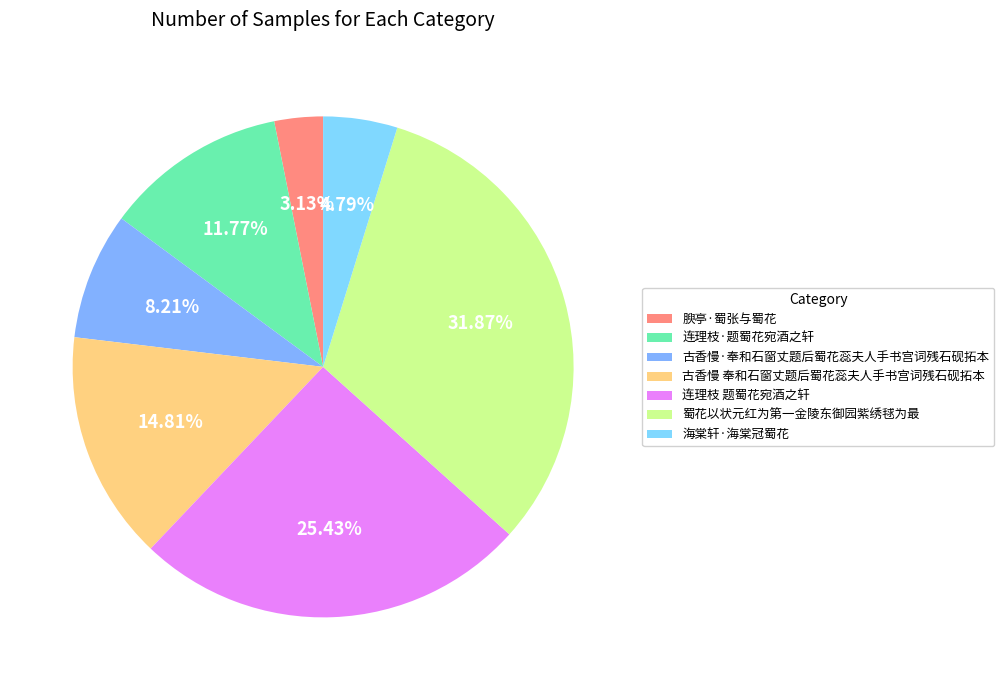

How many segments does this pie chart have?

7